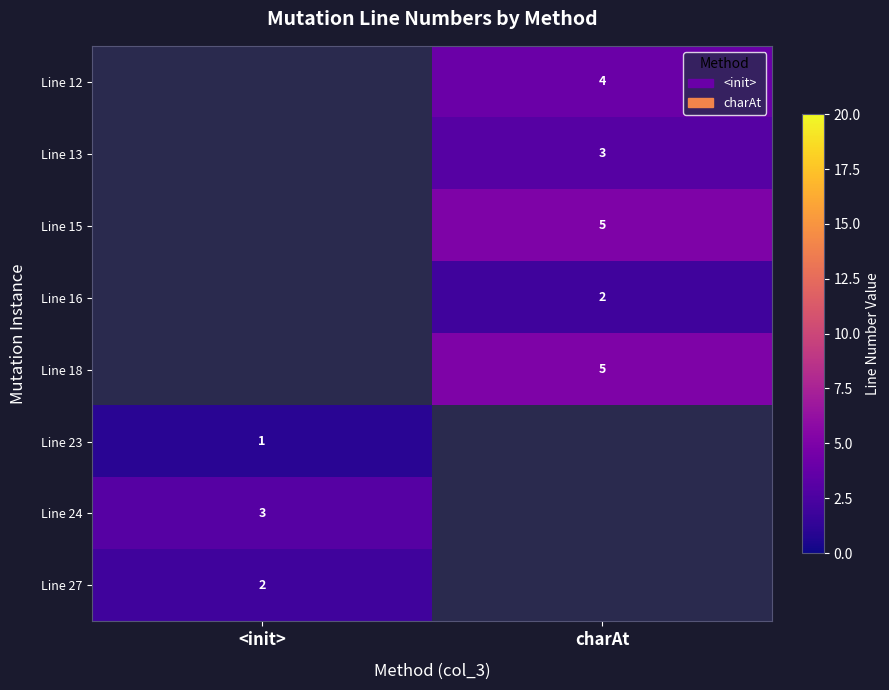

Is the value of Line 16 at charAt greater than the value of Line 13 at charAt?

No